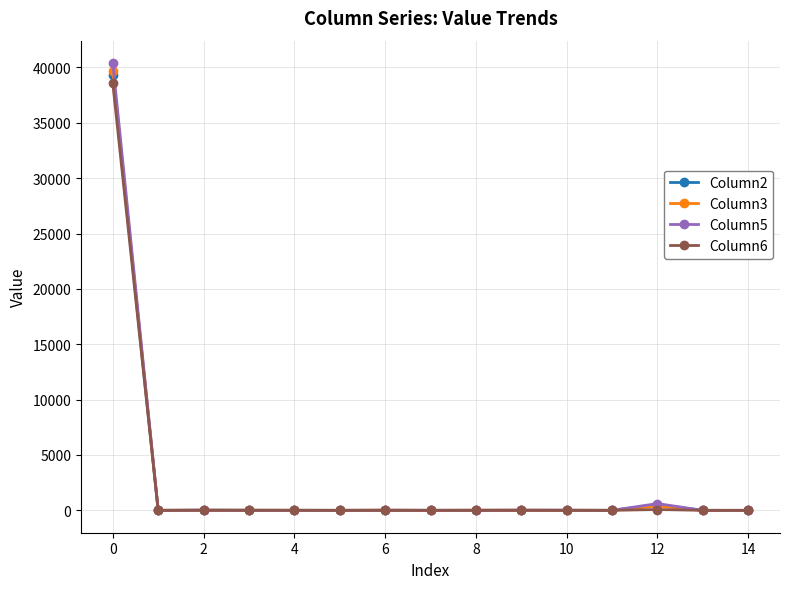

How many values in the Column6 series are below 2?

7